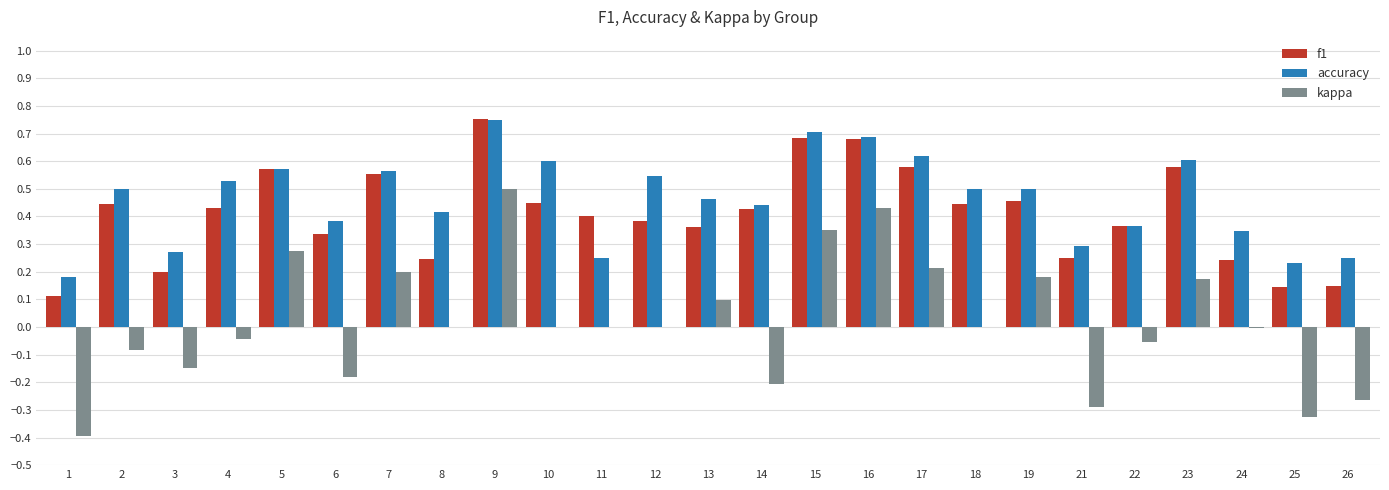

Is it true that kappa equals 0.2 at 15?

False